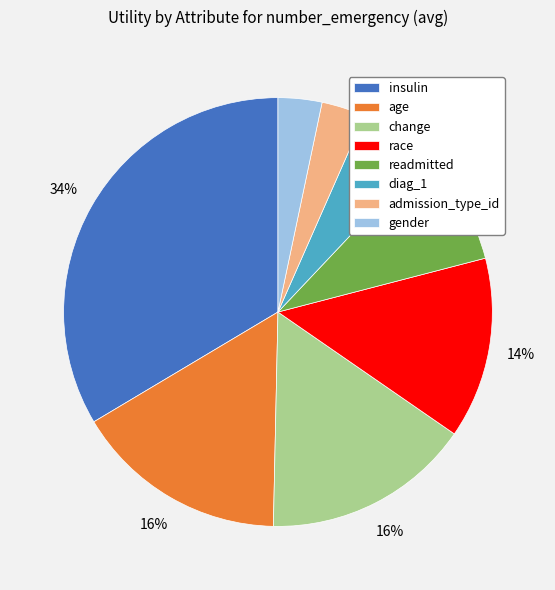

Which has a higher value, change or insulin?

insulin